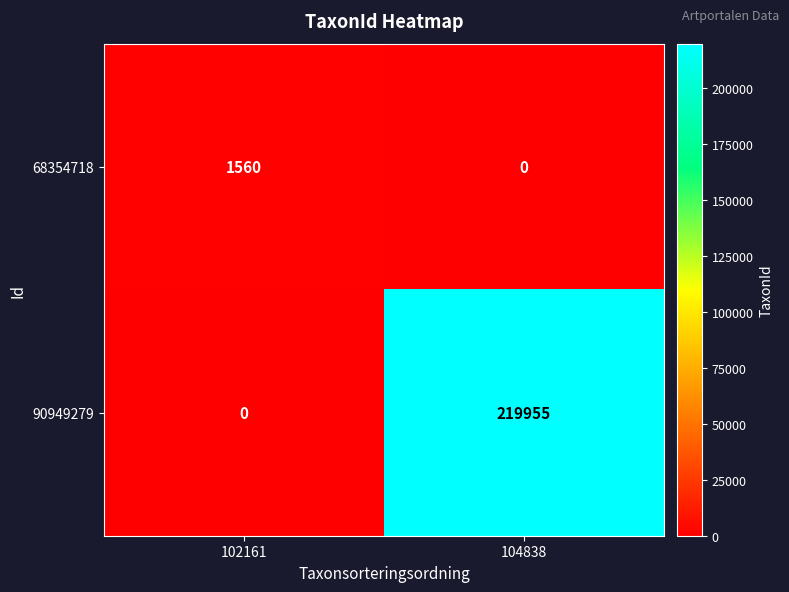

Reading left to right, transcribe all the data shown in this chart.

68354718: 1560	0
90949279: 0	219955